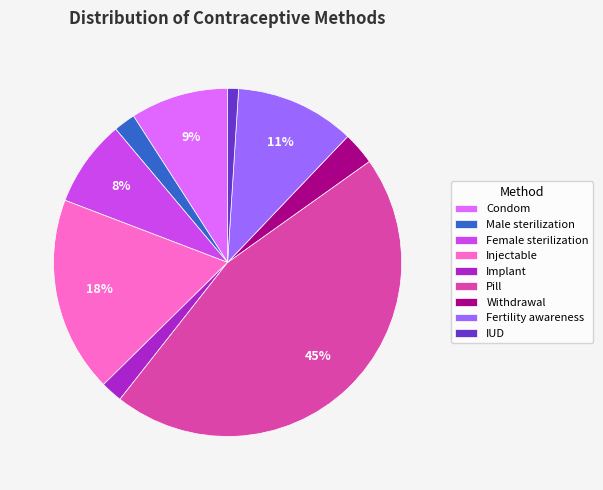

Does Male sterilization represent more than half of the total?

No